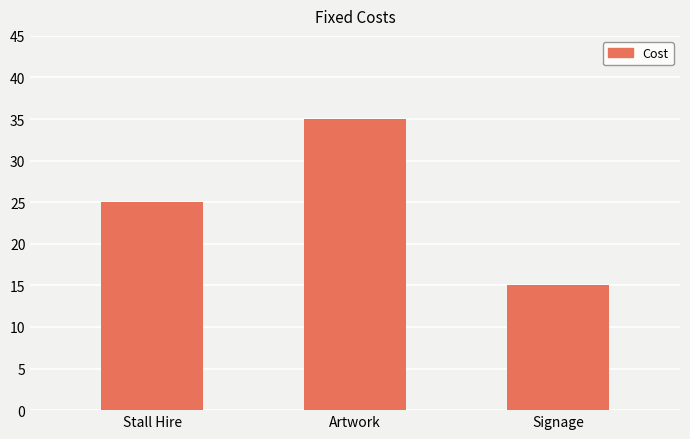

Which category has the highest value across all series?

Artwork